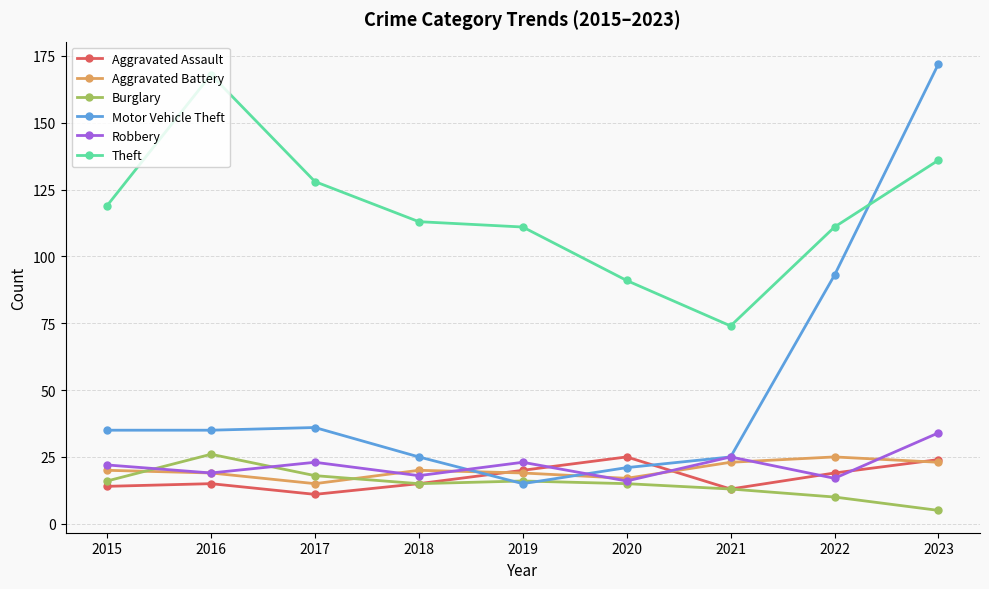

What is the minimum value for Robbery?

16